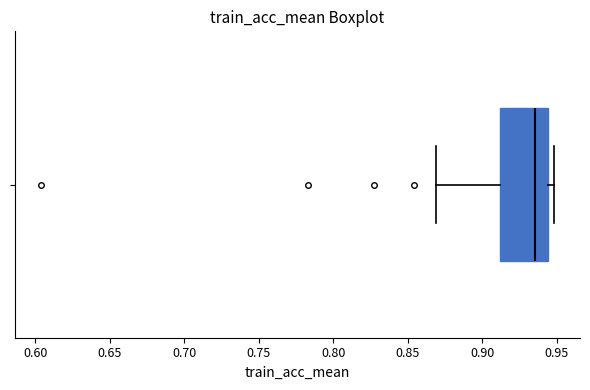

Transcribe this box plot: give where the median line is, the range the box spans, and where the two whiskers end, as read against the x-axis. The values are not printed on the chart, so give them approximately, as read against the axis.

median 0.935, box 0.910 to 0.945, whiskers 0.870 to 0.950